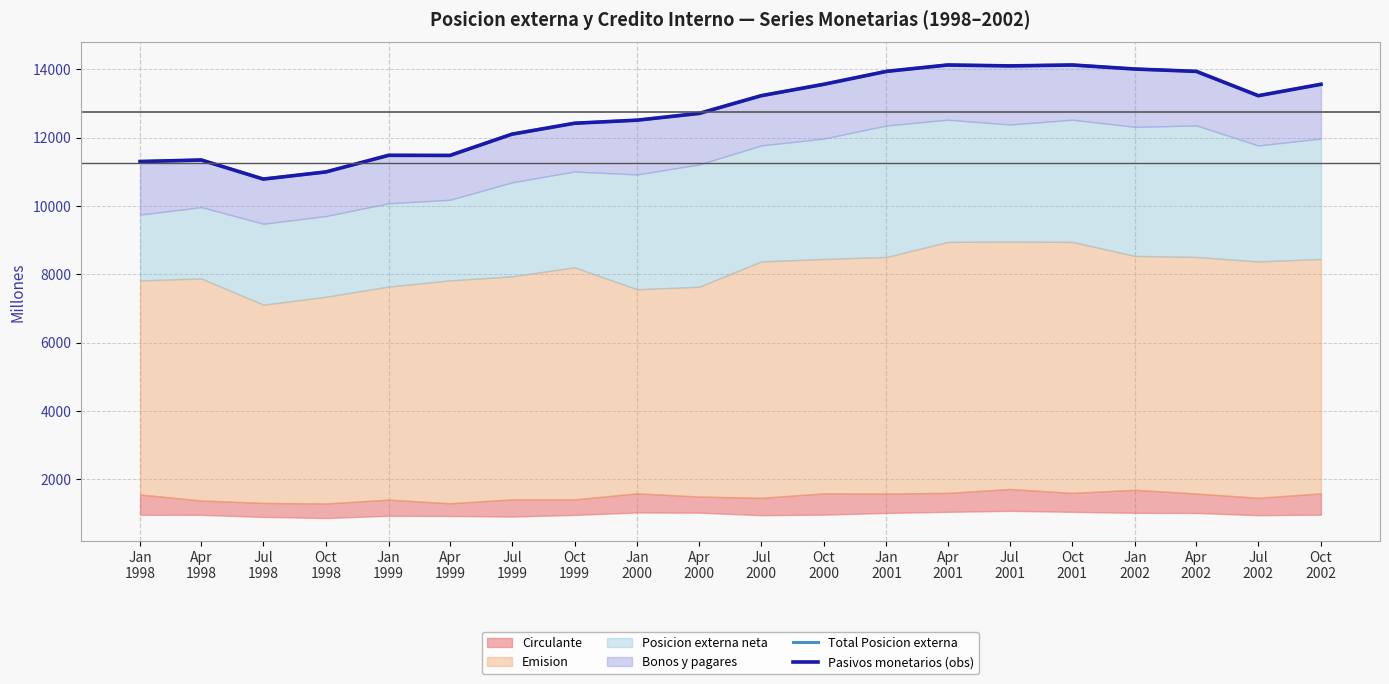

At which category is the sum across all series the highest?

Apr
2001